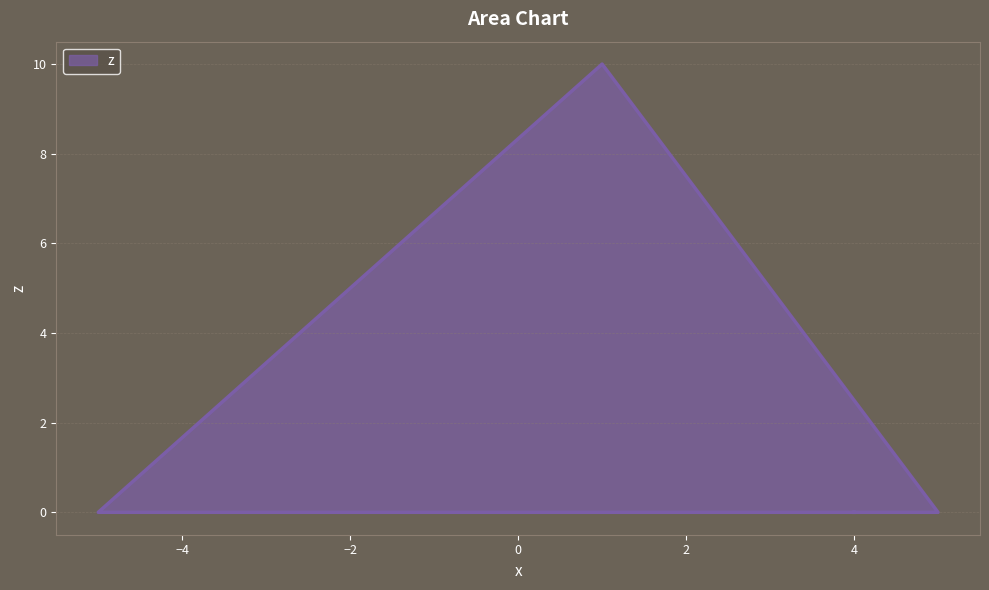

At which category does the data reach its first local peak?

1